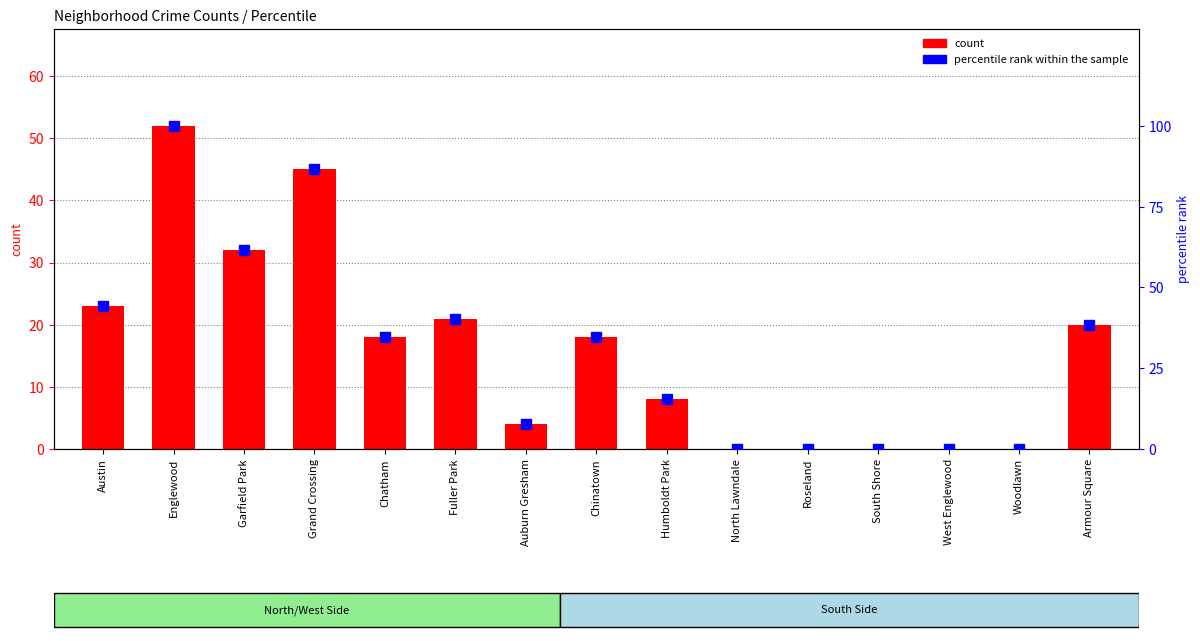

What position from the right is Fuller Park?

10